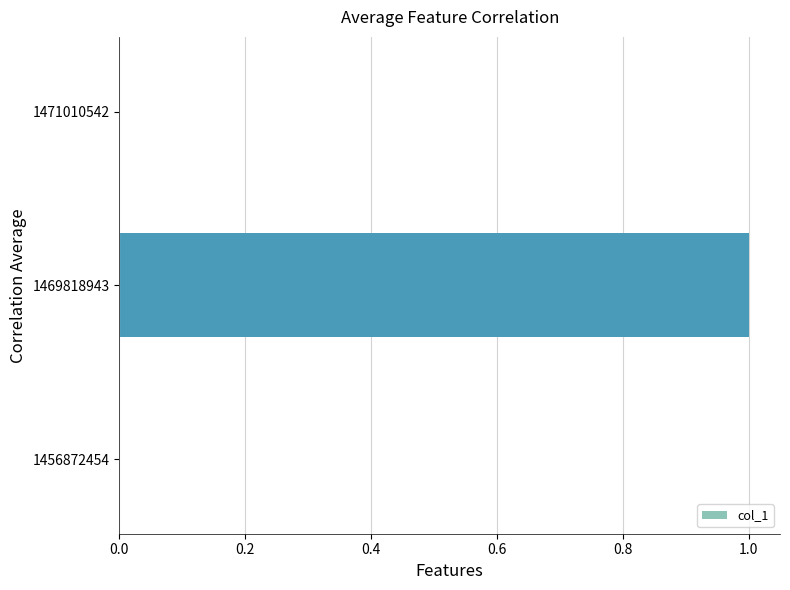

Does the chart contain stacked bars?

No